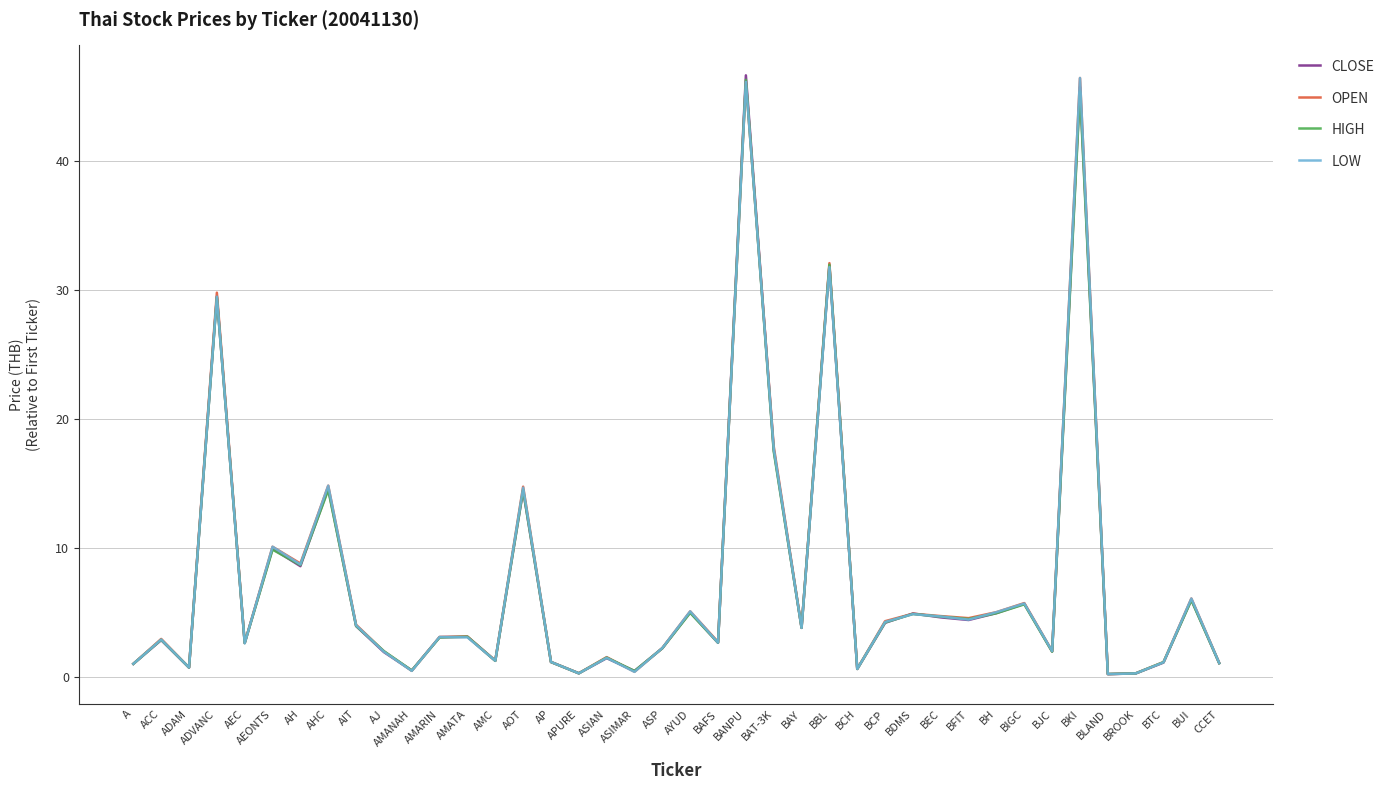

What is the maximum value for LOW?

46.4